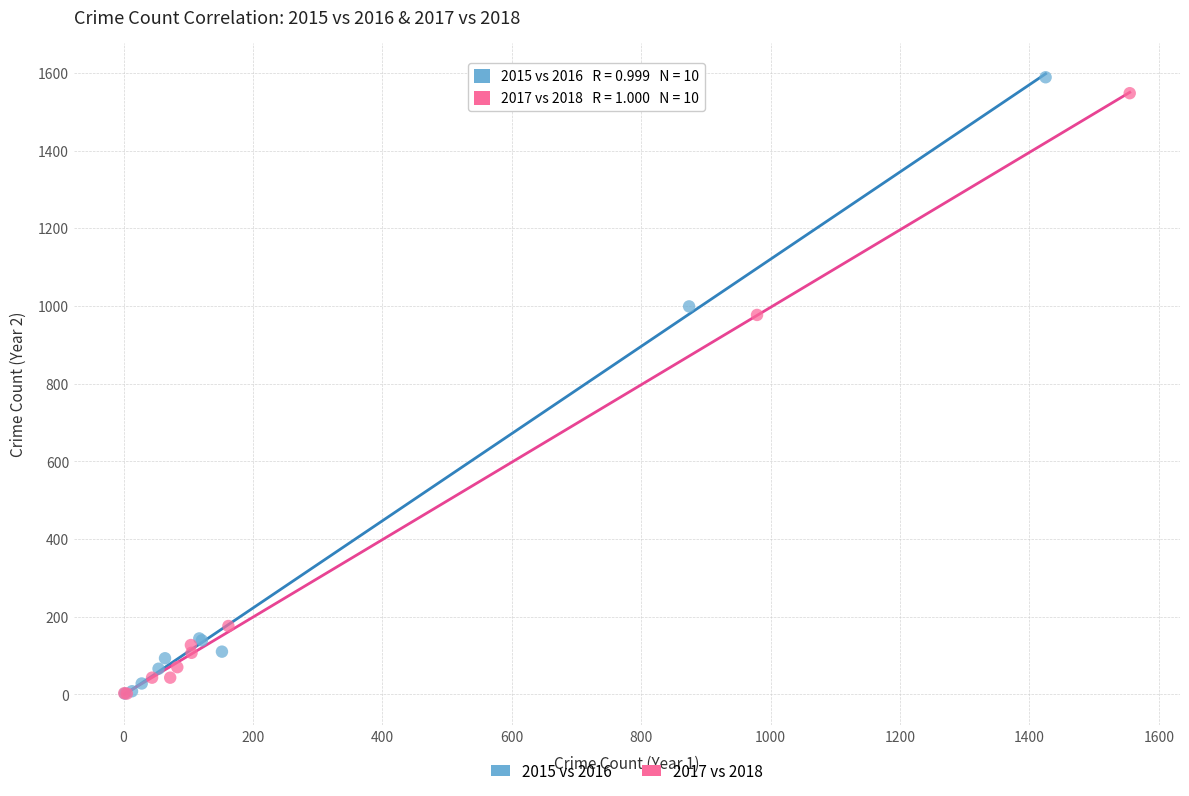

Which series has the widest spread of Y values?

2015 vs 2016